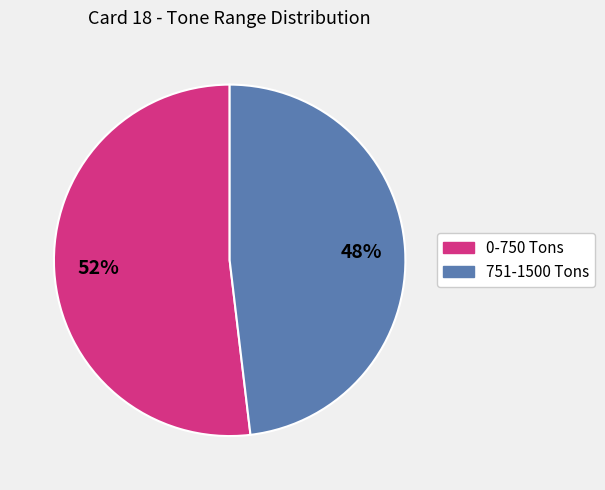

Is there a majority slice in this chart?

Yes